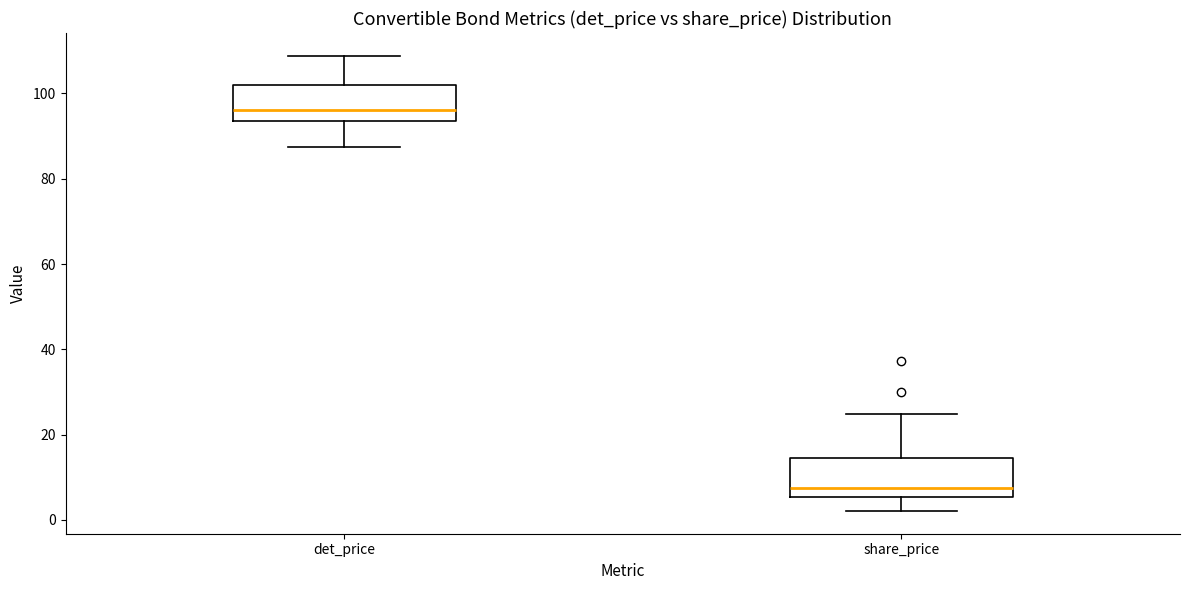

Where is the upper edge of the box for det_price on the y-axis? The values are not printed on the chart, so give them approximately, as read against the axis.

102